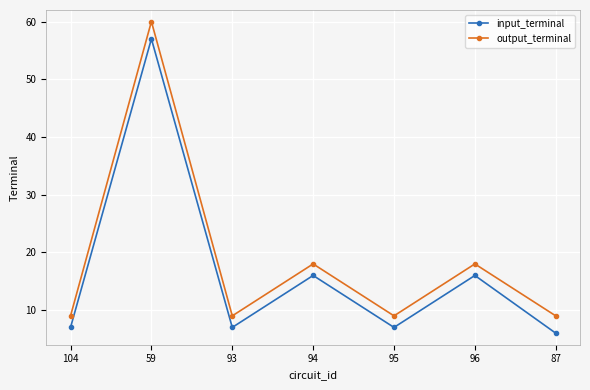

The input_terminal series shows 11 at 93. True or false?

False